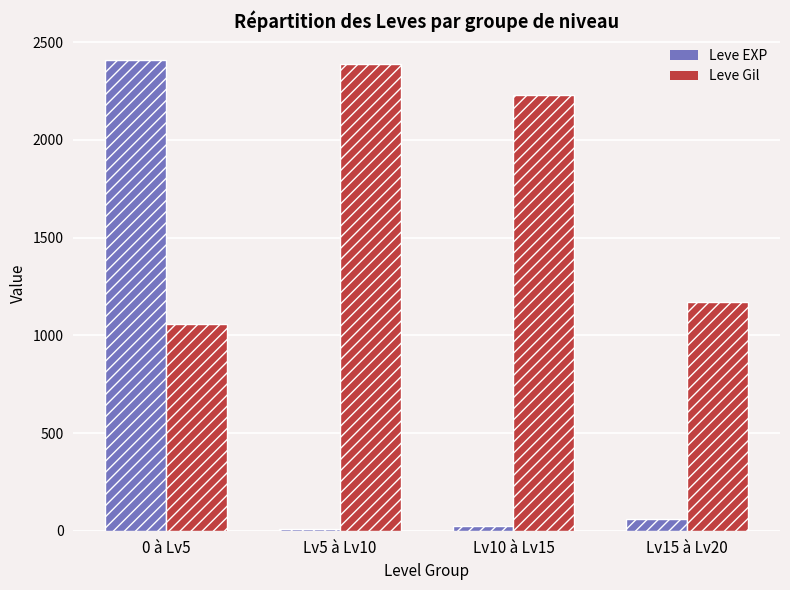

At which label does Leve Gil reach its peak?

Lv5 à Lv10